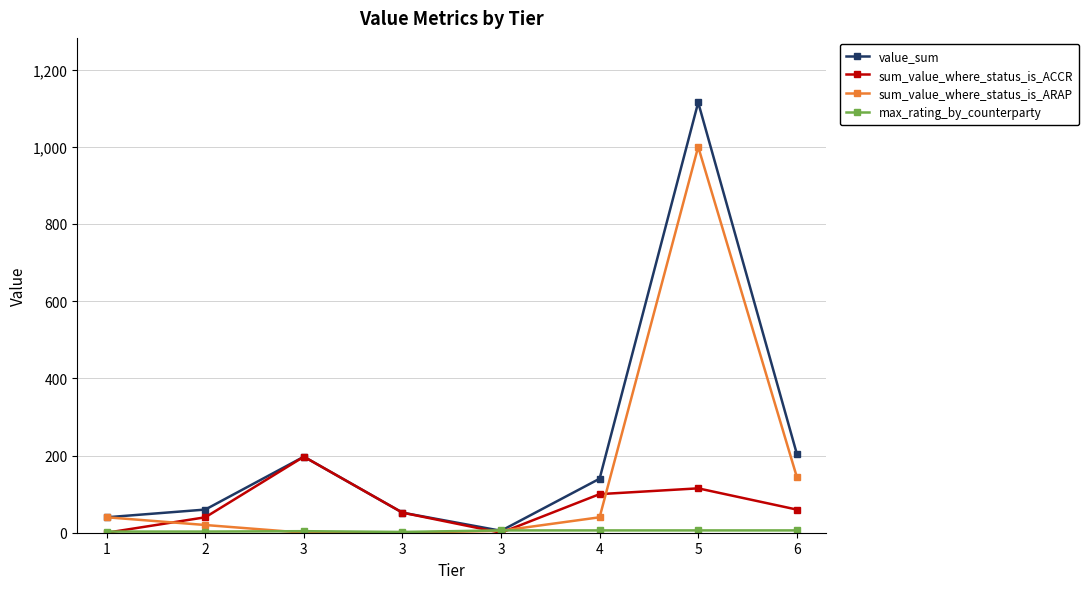

How many categories are shown in the chart?

8